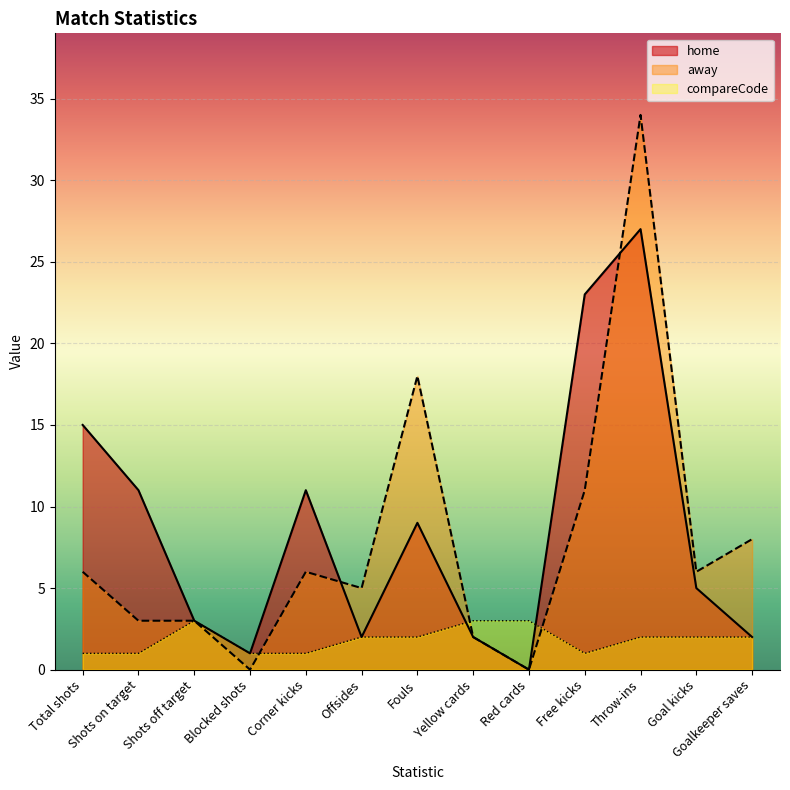

At which label does away reach its peak?

Throw-ins